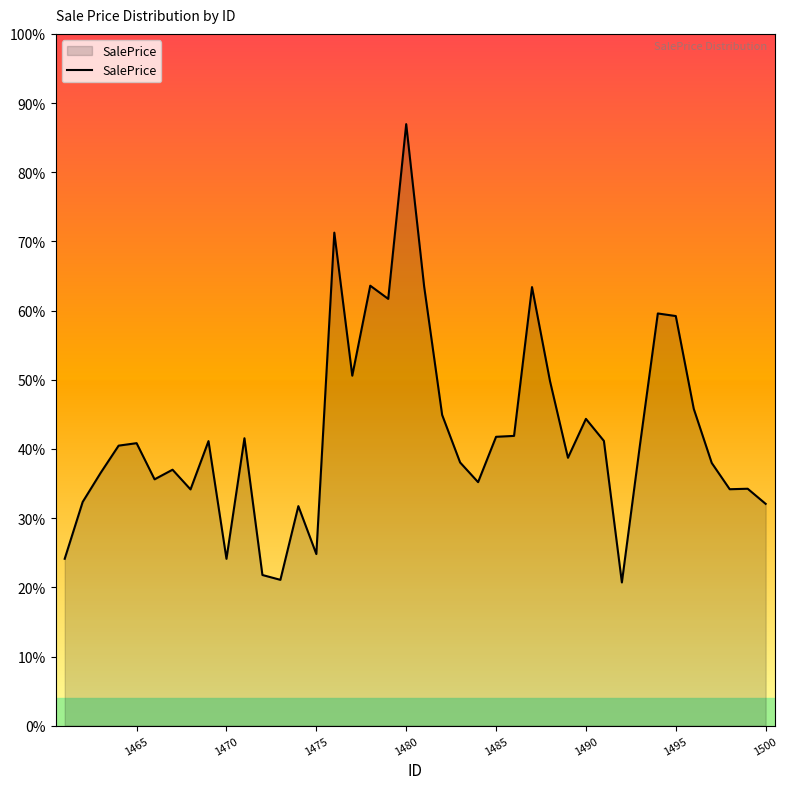

What is the difference between the maximum and minimum values?

317138.6